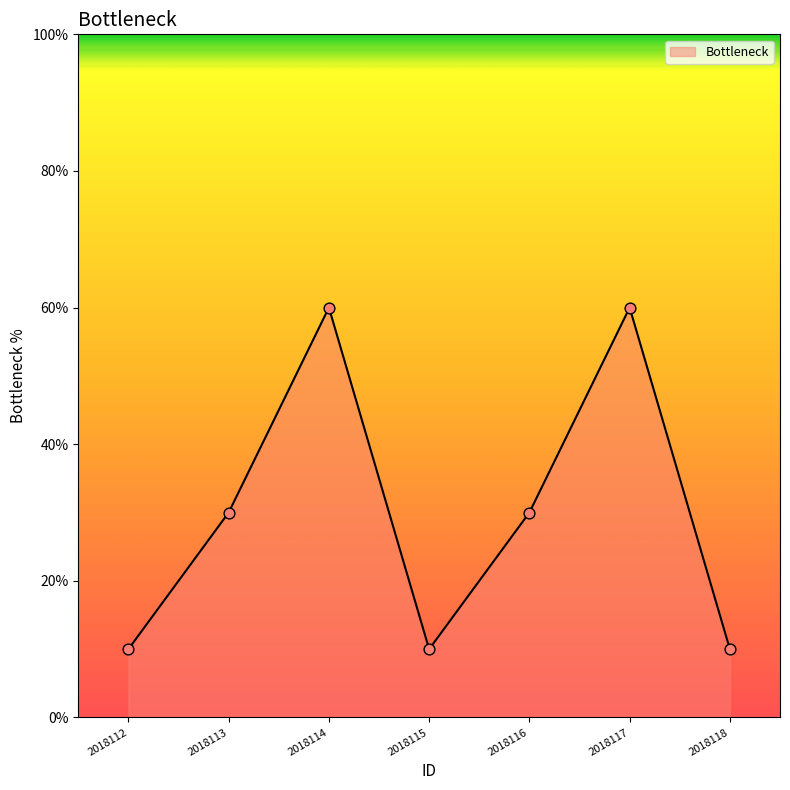

What is the ratio of the value at 2018117 to the value at 2018116?

2.0